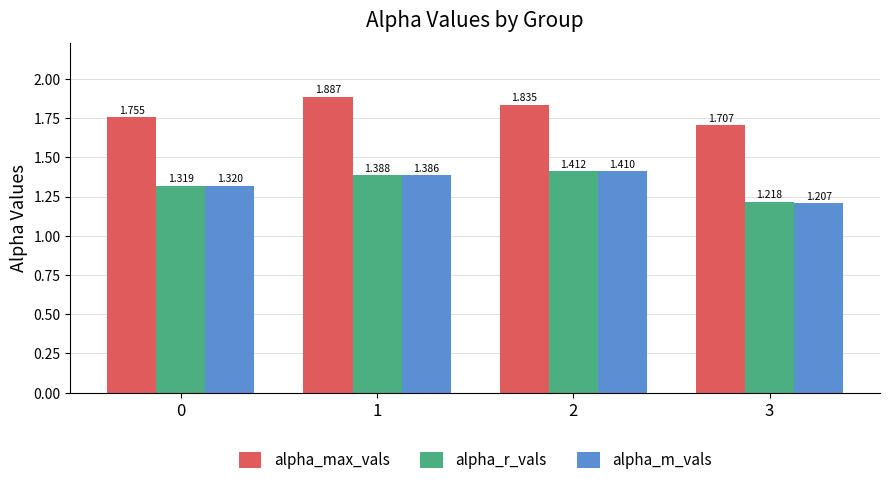

How many data points does each series have?

4